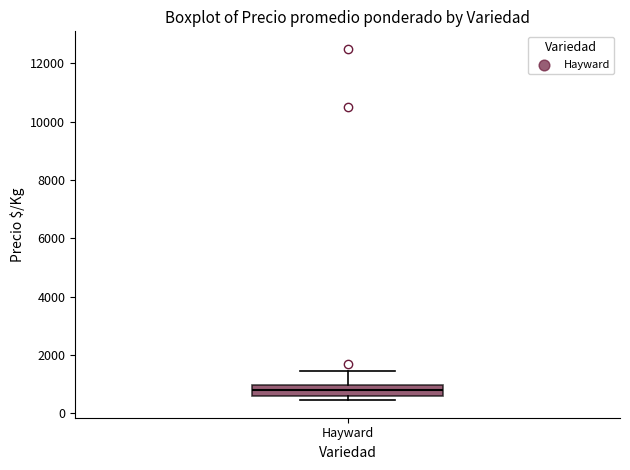

Transcribe this box plot: give where the median line is, the range the box spans, and where the two whiskers end, as read against the y-axis. The values are not printed on the chart, so give them approximately, as read against the axis.

median 800, box 600 to 1000, whiskers 400 to 1400